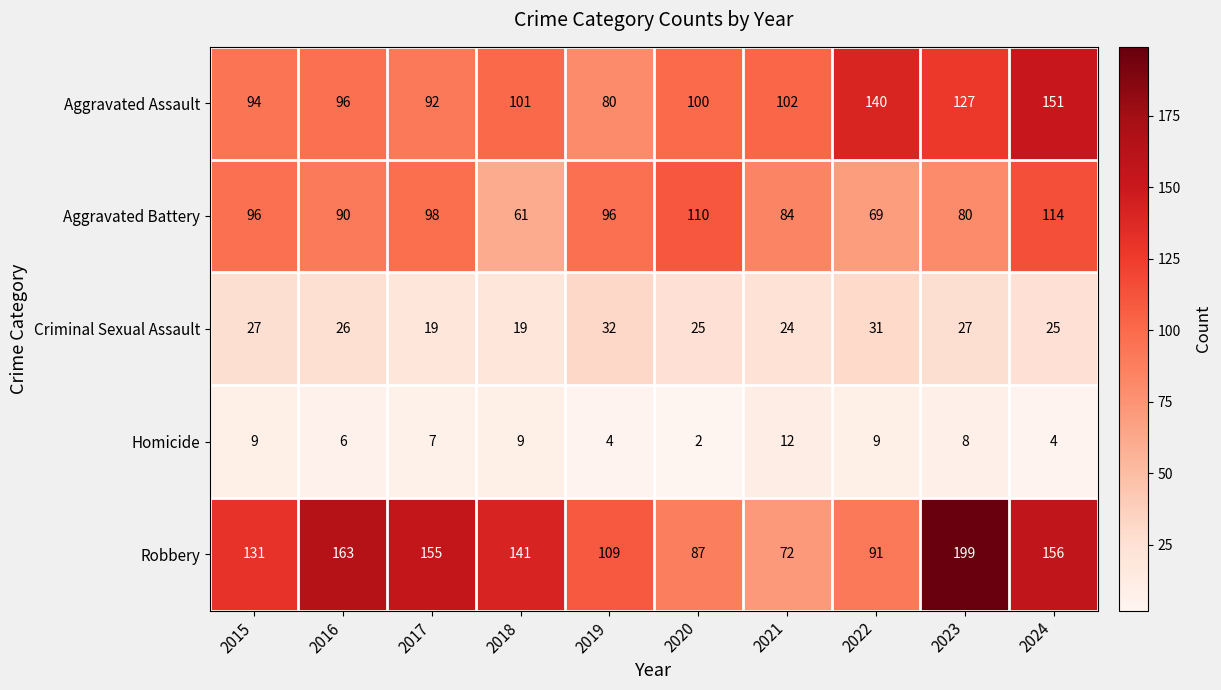

The value of Aggravated Assault at 2023 is 127. True or false?

True